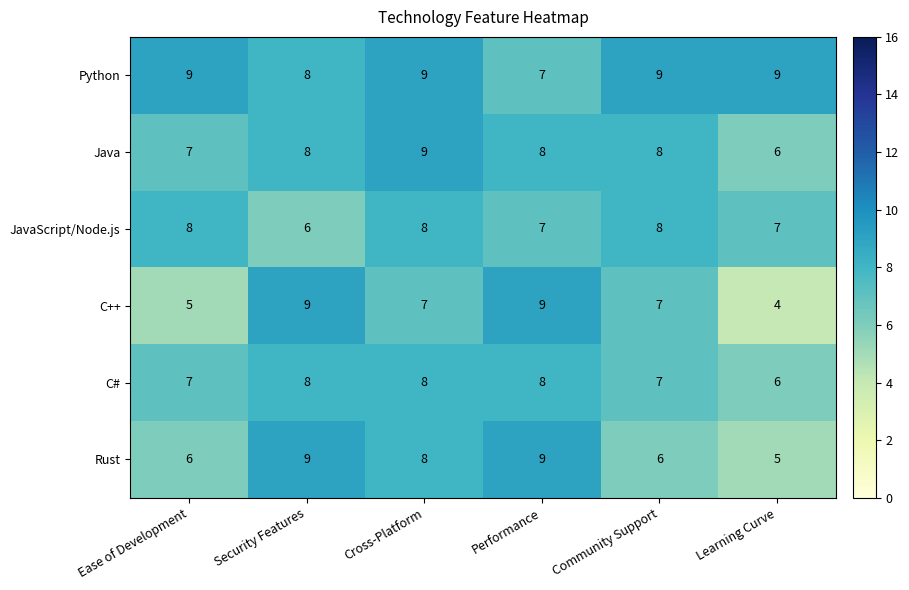

How many distinct data groups are displayed?

6